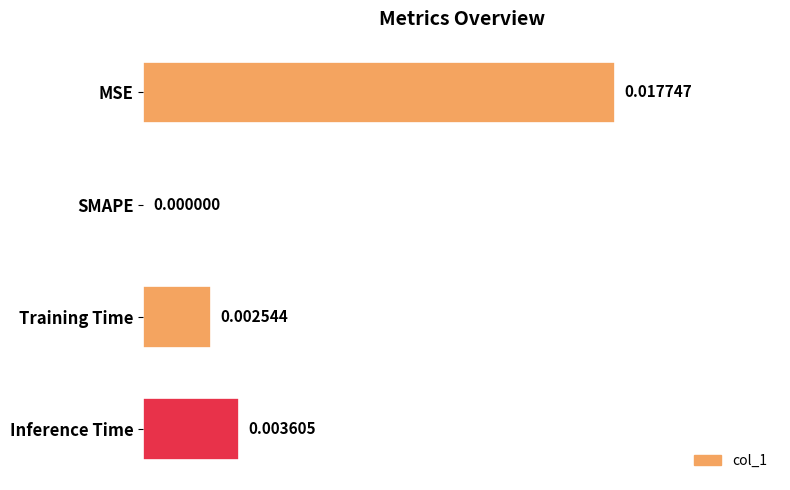

Does the chart contain stacked bars?

No